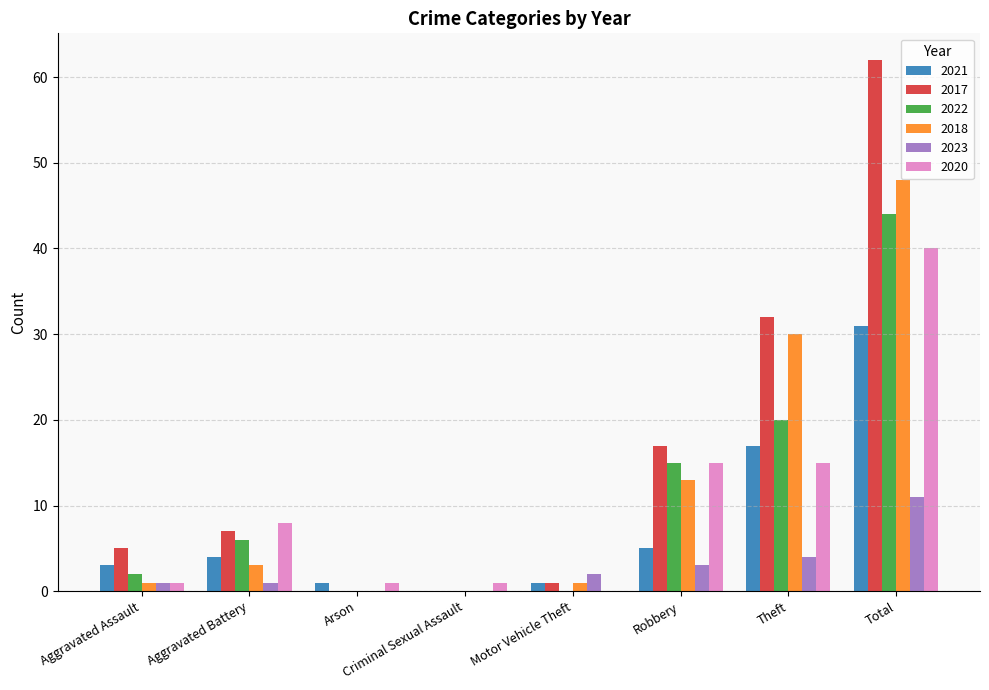

Which series changed the most between Robbery and Theft?

2018